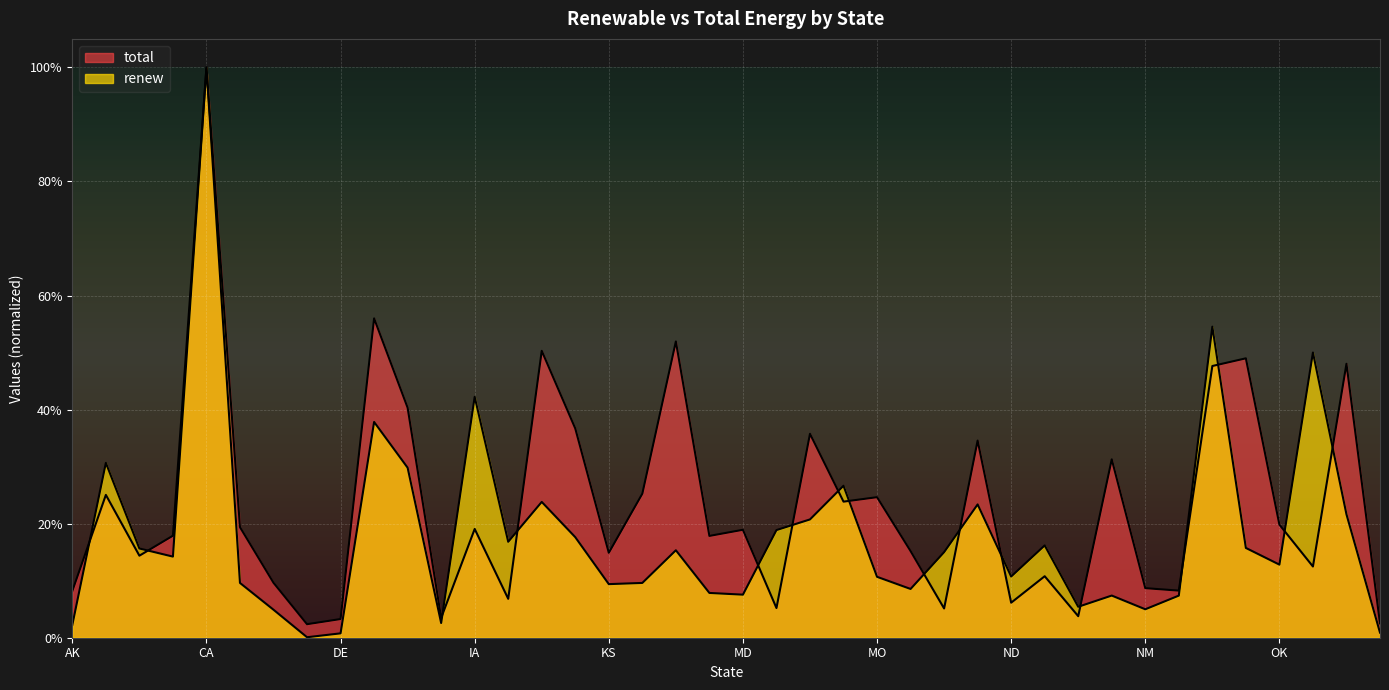

True or false: total has a value of 0.2 at MA.

True